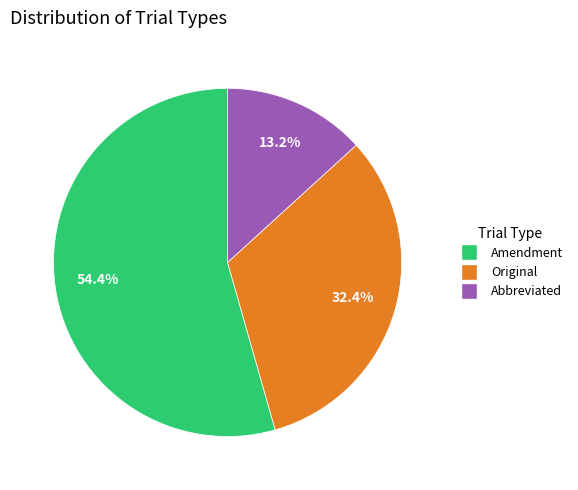

Count the number of slices in the pie.

3